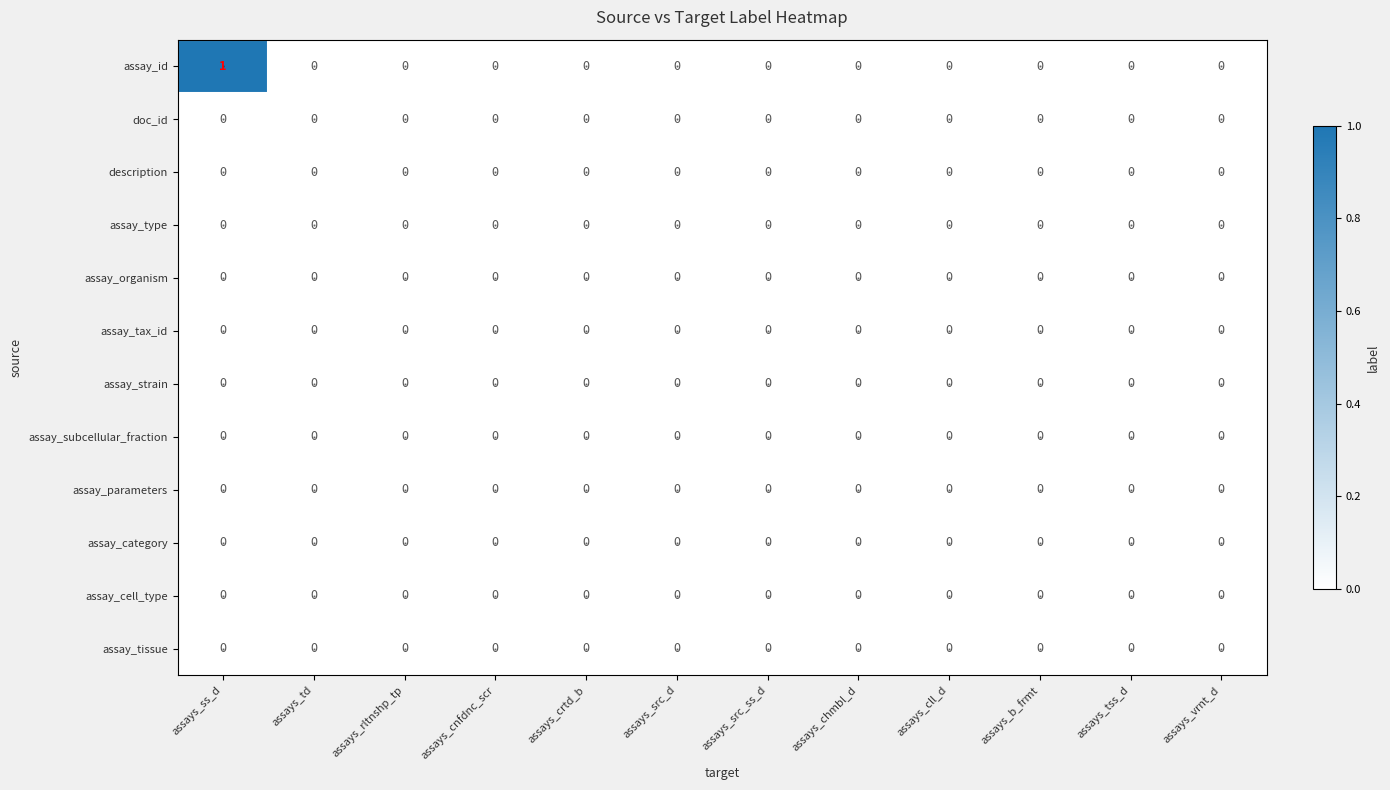

Which series has the largest range (max minus min)?

assay_id